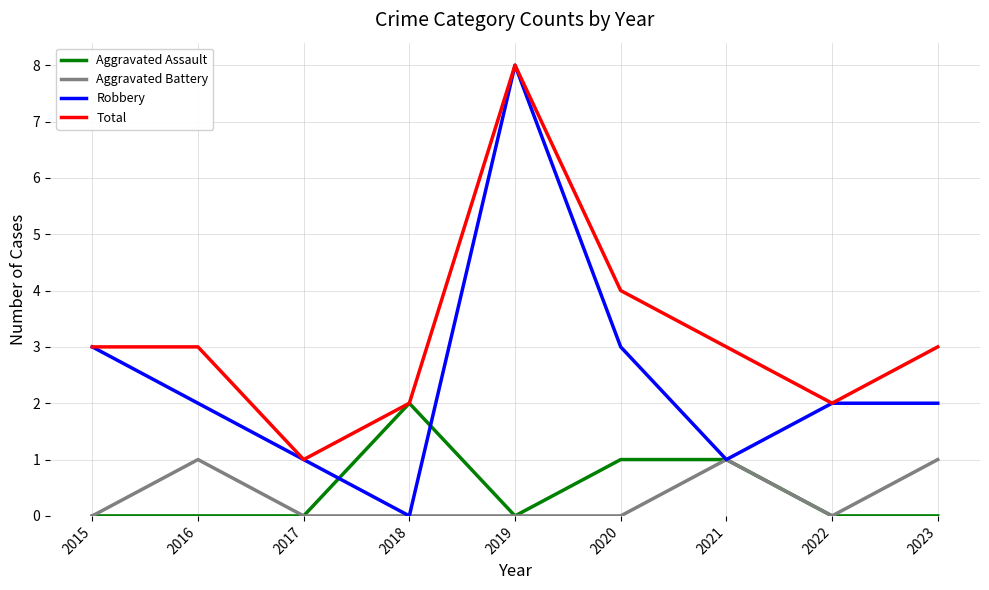

What is the sum of the Total values at 2020 and 2023?

7